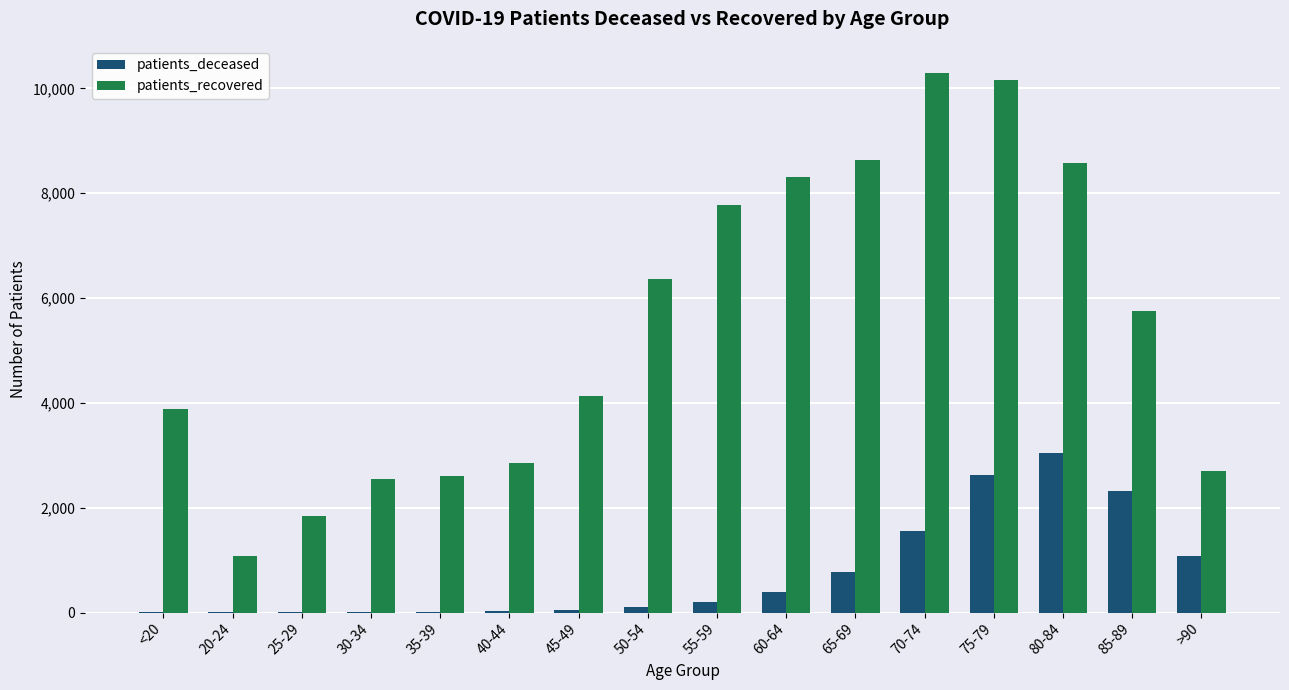

Between 70-74 and 75-79, which series saw the biggest shift?

patients_deceased